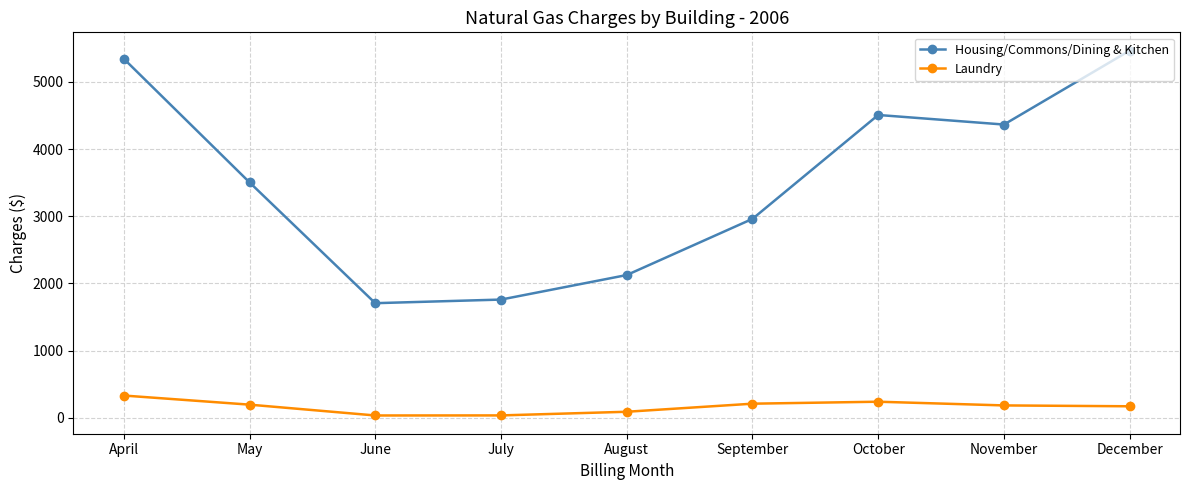

What is the value of the Laundry point at the 9th from the left?

170.5